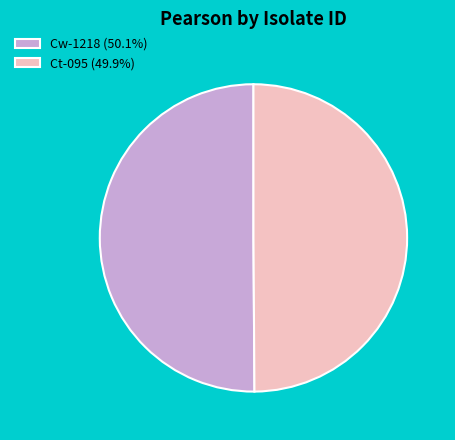

Do Ct-095 (49.9%) and Cw-1218 (50.1%) together represent more than half of the pie?

Yes